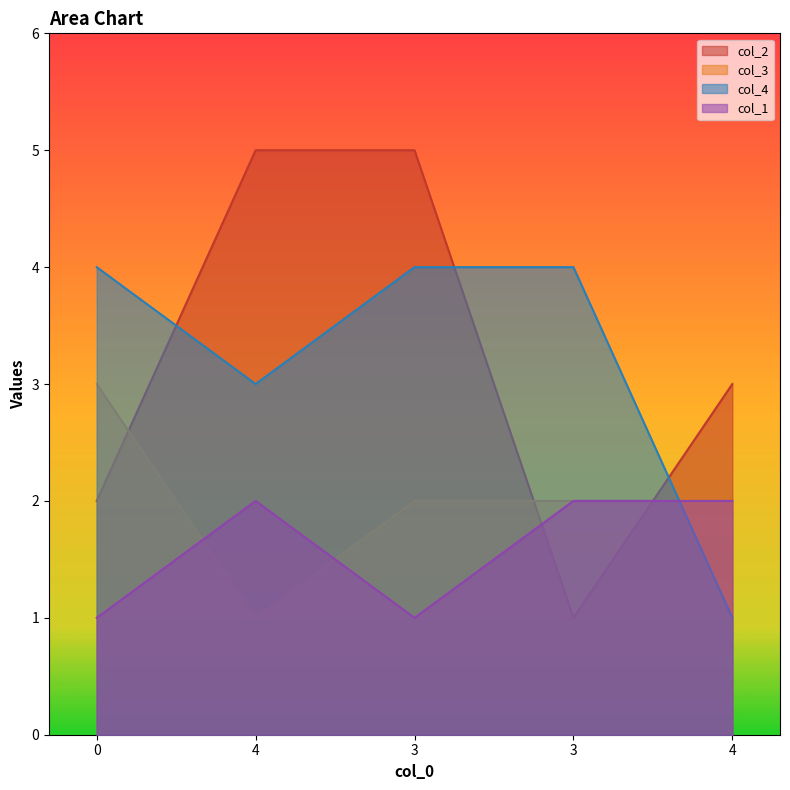

Which series ends up on top after the final intersection of col_2 and col_1?

col_2